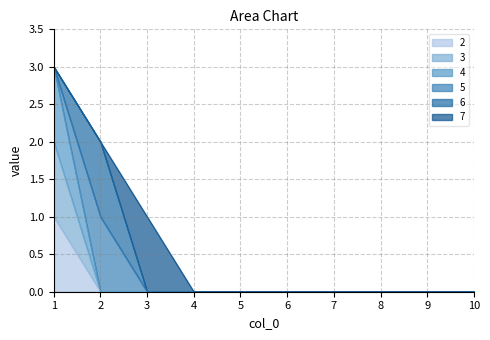

What is the sum of the 4 values at 1 and 2?

3